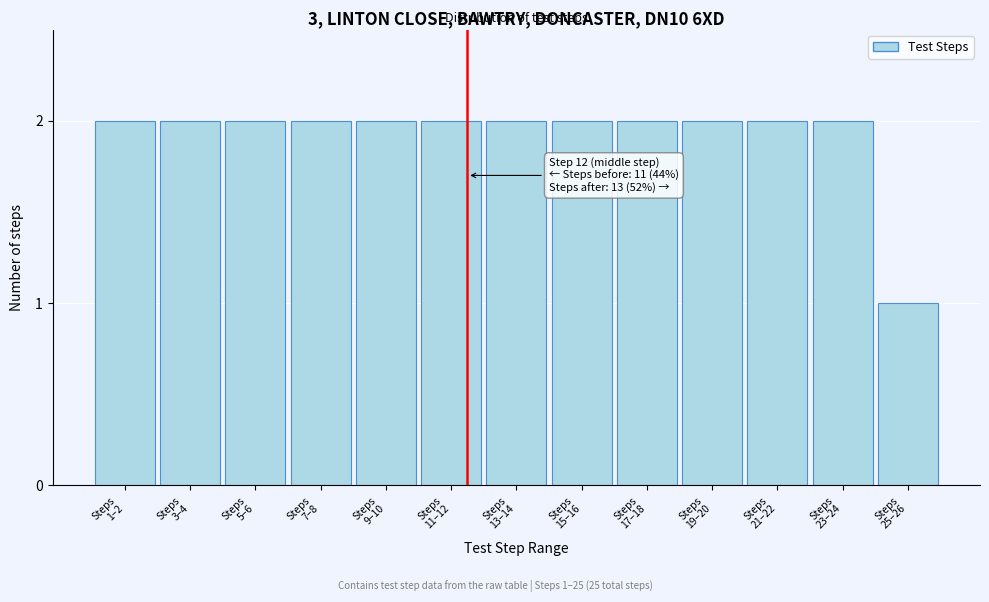

Reading left to right, extract all data points from this chart.

2	2	2	2	2	2	2	2	2	2	2	2	1